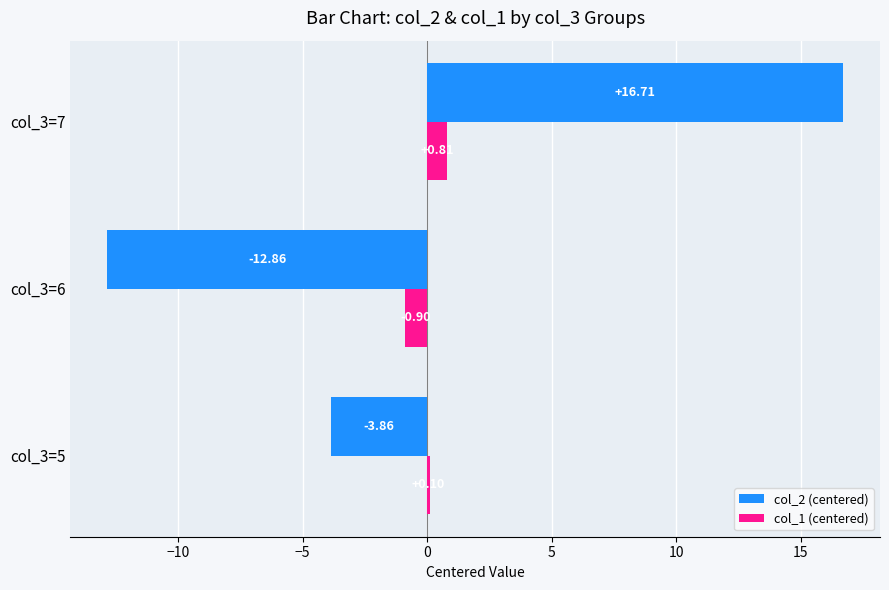

What is the sum of the col_2 (centered) values at col_3=5 and col_3=6?

-16.7